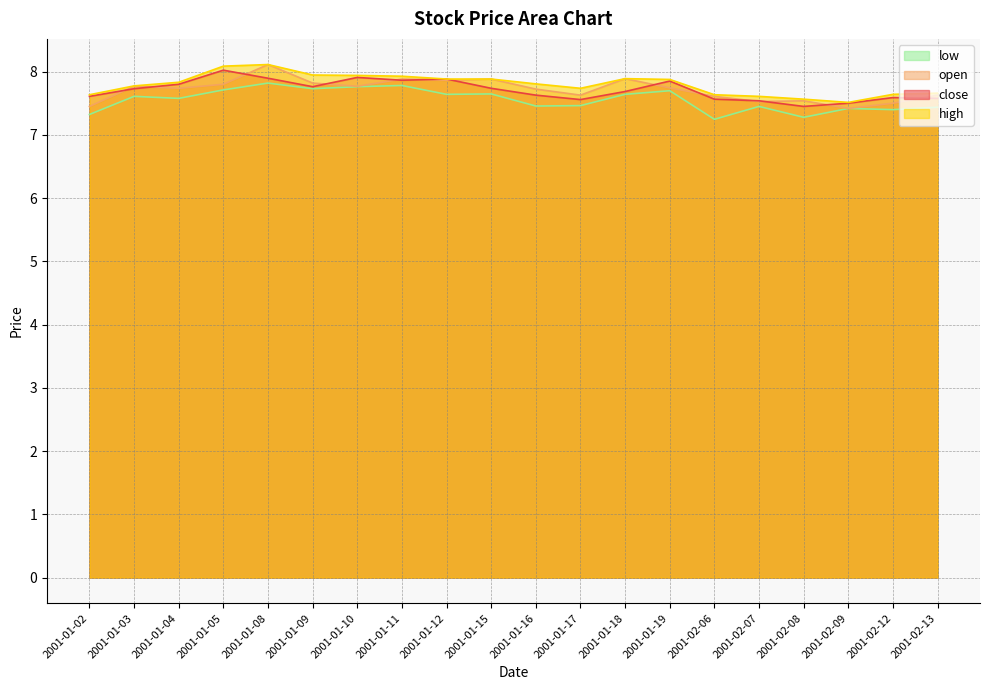

True or false: open has more than 2 interior local peaks.

True